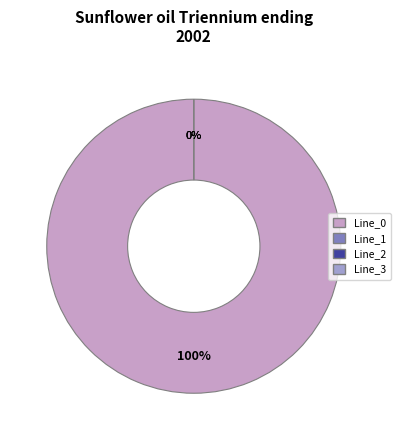

Does Line_0 represent more than half of the total?

Yes